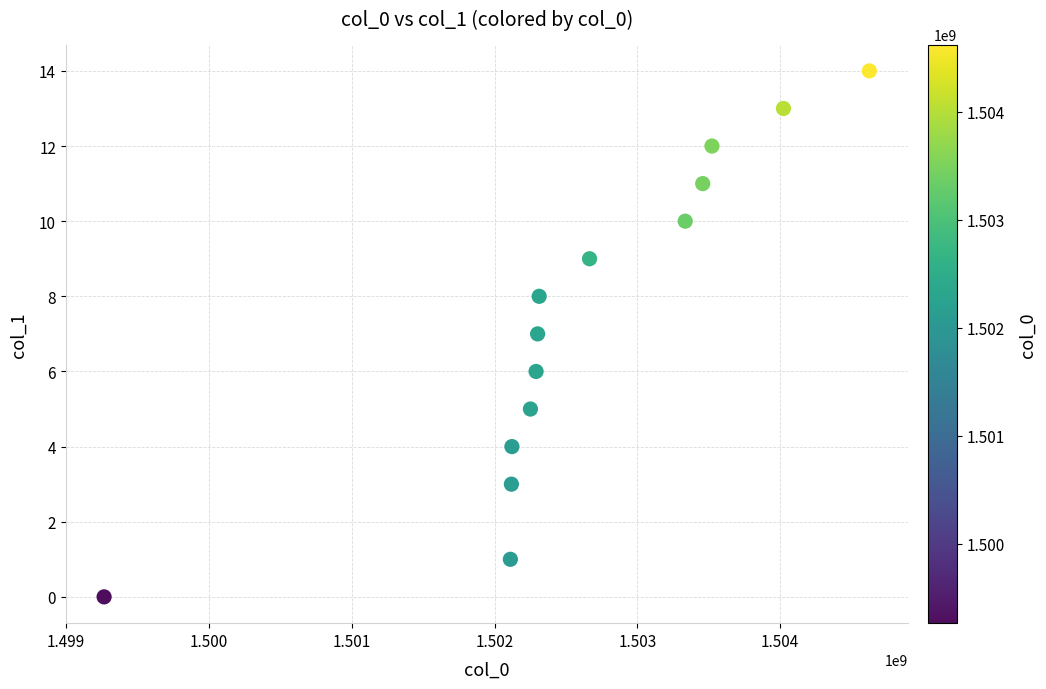

What is the range of Y values (max minus min)?

14